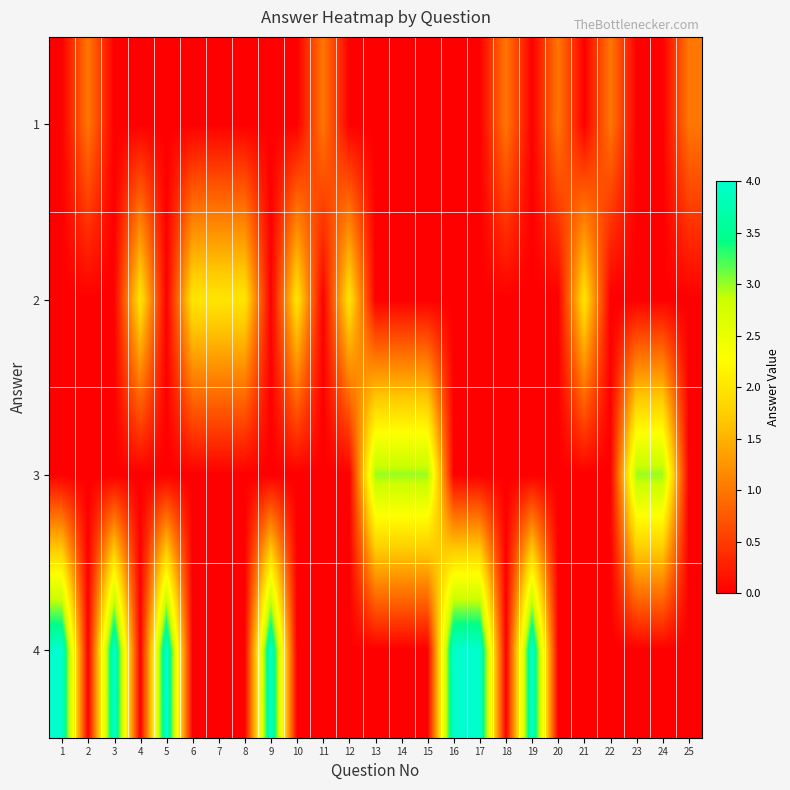

Reading right to left, list all the values displayed in this chart.

1: 25=1	24=0	23=0	22=1	21=0	20=1	19=0	18=1	17=0	16=0	15=0	14=0	13=0	12=0	11=1	10=0	9=0	8=0	7=0	6=0	5=0	4=0	3=0	2=1	1=0
2: 25=0	24=0	23=0	22=0	21=2	20=0	19=0	18=0	17=0	16=0	15=0	14=0	13=0	12=2	11=0	10=2	9=0	8=2	7=2	6=2	5=0	4=2	3=0	2=0	1=0
3: 25=0	24=3	23=3	22=0	21=0	20=0	19=0	18=0	17=0	16=0	15=3	14=3	13=3	12=0	11=0	10=0	9=0	8=0	7=0	6=0	5=0	4=0	3=0	2=0	1=0
4: 25=0	24=0	23=0	22=0	21=0	20=0	19=4	18=0	17=4	16=4	15=0	14=0	13=0	12=0	11=0	10=0	9=4	8=0	7=0	6=0	5=4	4=0	3=4	2=0	1=4